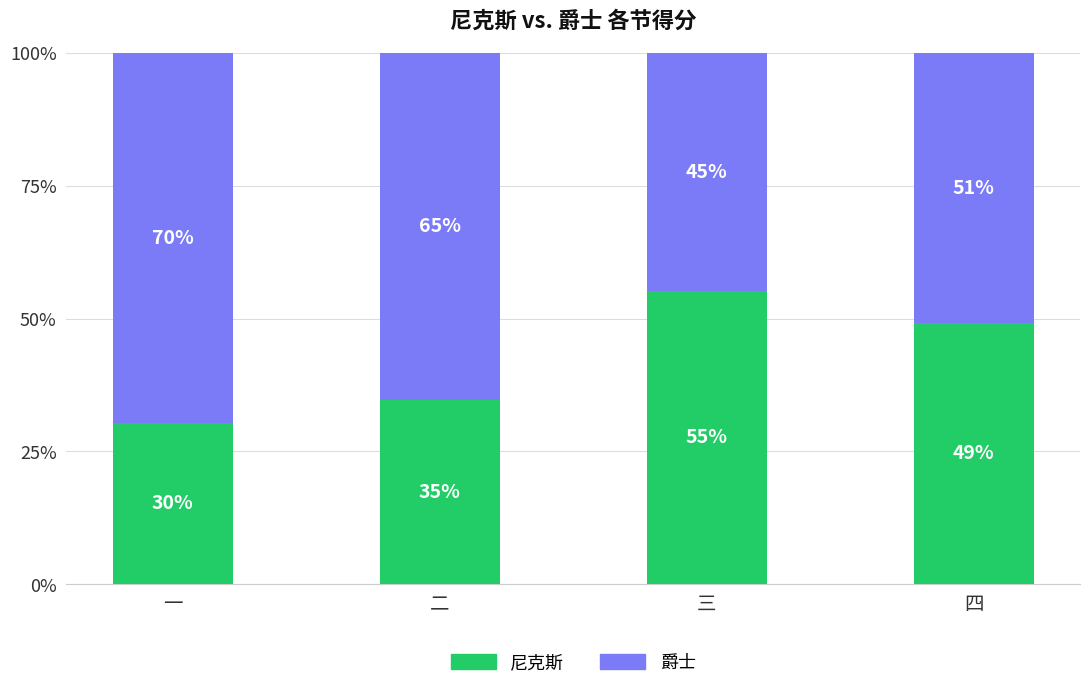

What is the total value across all series at 一?

100.0